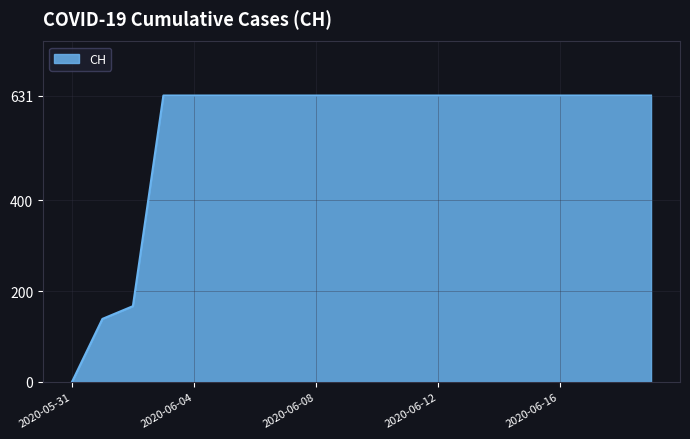

What is the greatest value displayed?

631